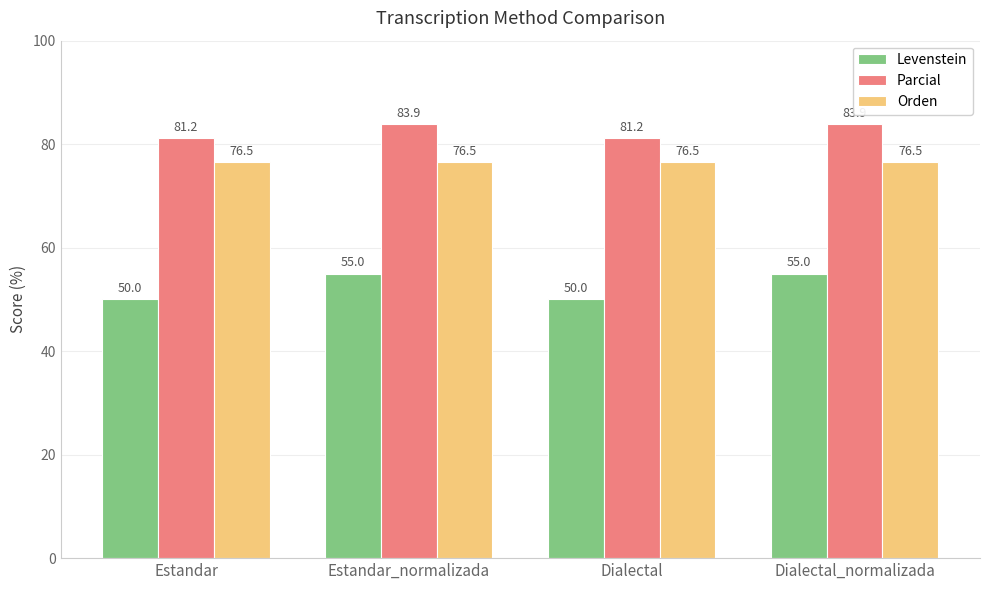

Are the bars grouped side by side (vs. stacked)?

Yes